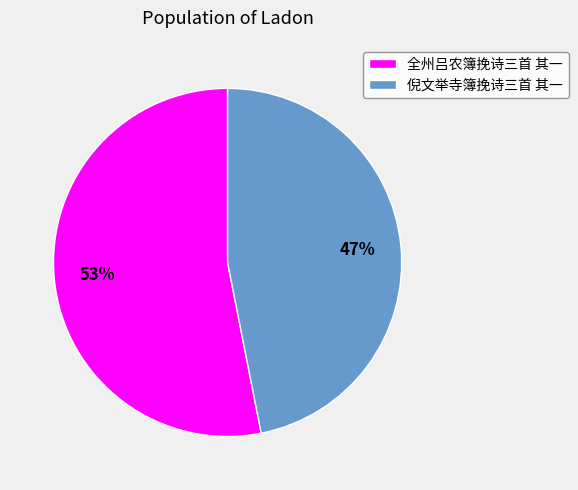

To the nearest percent, what is the average slice percentage?

50%